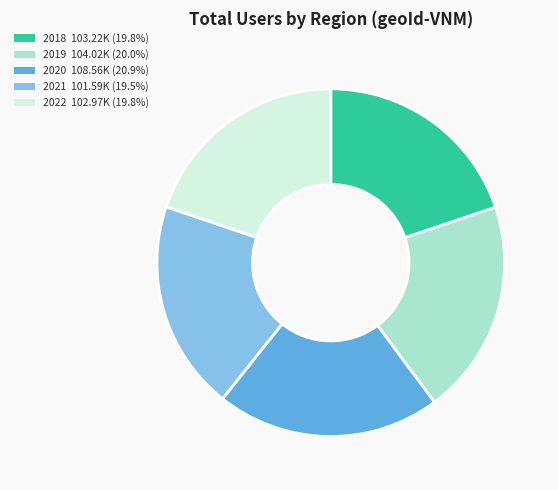

Is there a majority slice in this chart?

No